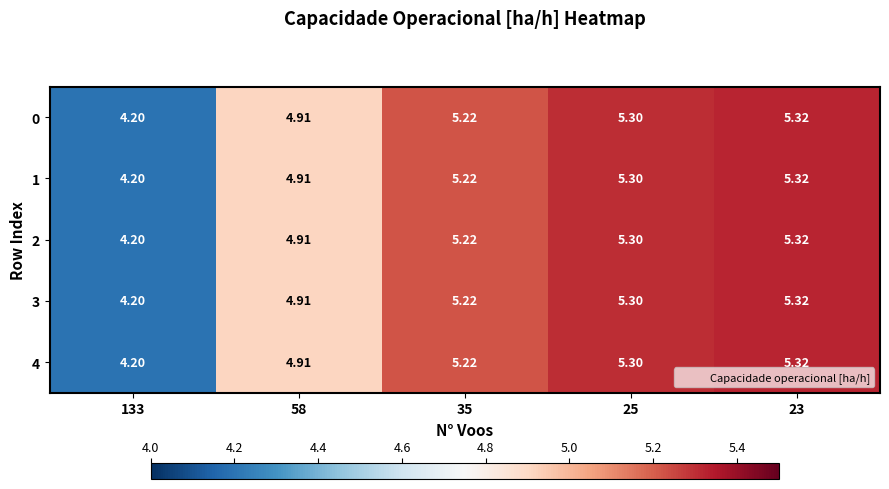

Is the value of 0 at 23 greater than the value of 4 at 35?

Yes